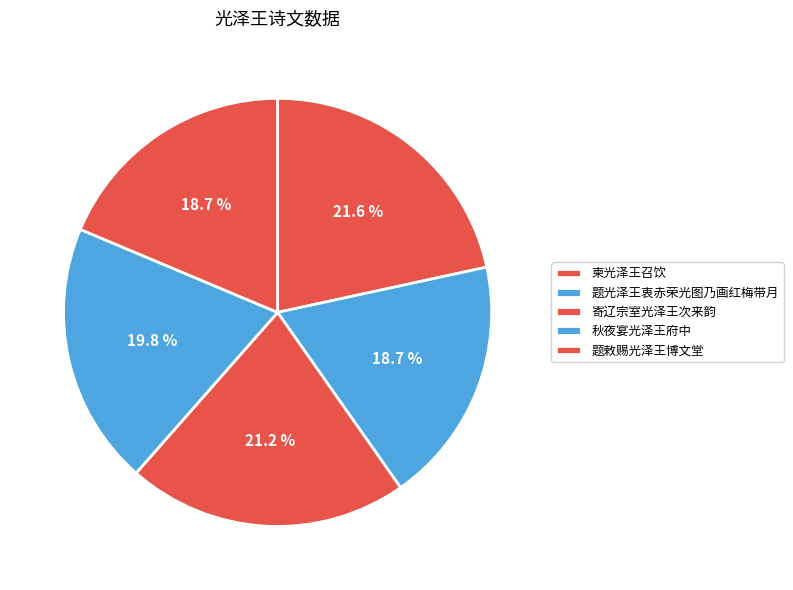

The 题光泽王衷赤荣光图乃画红梅带月 slice represents 26% of the pie. True or false?

False